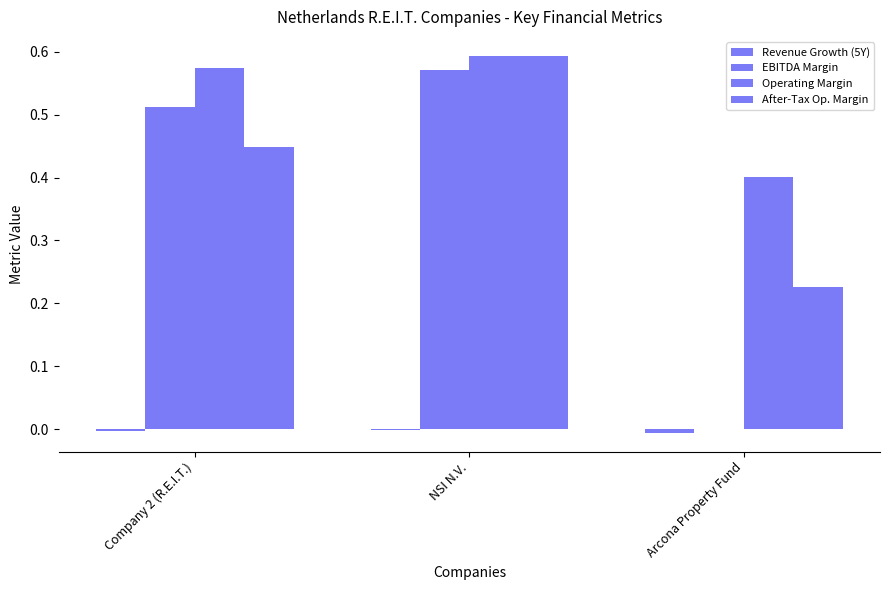

Reading left to right, list all the values displayed in this chart.

Revenue Growth (5Y): Company 2 (R.E.I.T.)=-0.0	NSI N.V.=-0.0	Arcona Property Fund=-0.0
EBITDA Margin: Company 2 (R.E.I.T.)=0.5	NSI N.V.=0.6	Arcona Property Fund=0.0
Operating Margin: Company 2 (R.E.I.T.)=0.6	NSI N.V.=0.6	Arcona Property Fund=0.4
After-Tax Op. Margin: Company 2 (R.E.I.T.)=0.4	NSI N.V.=0.6	Arcona Property Fund=0.2